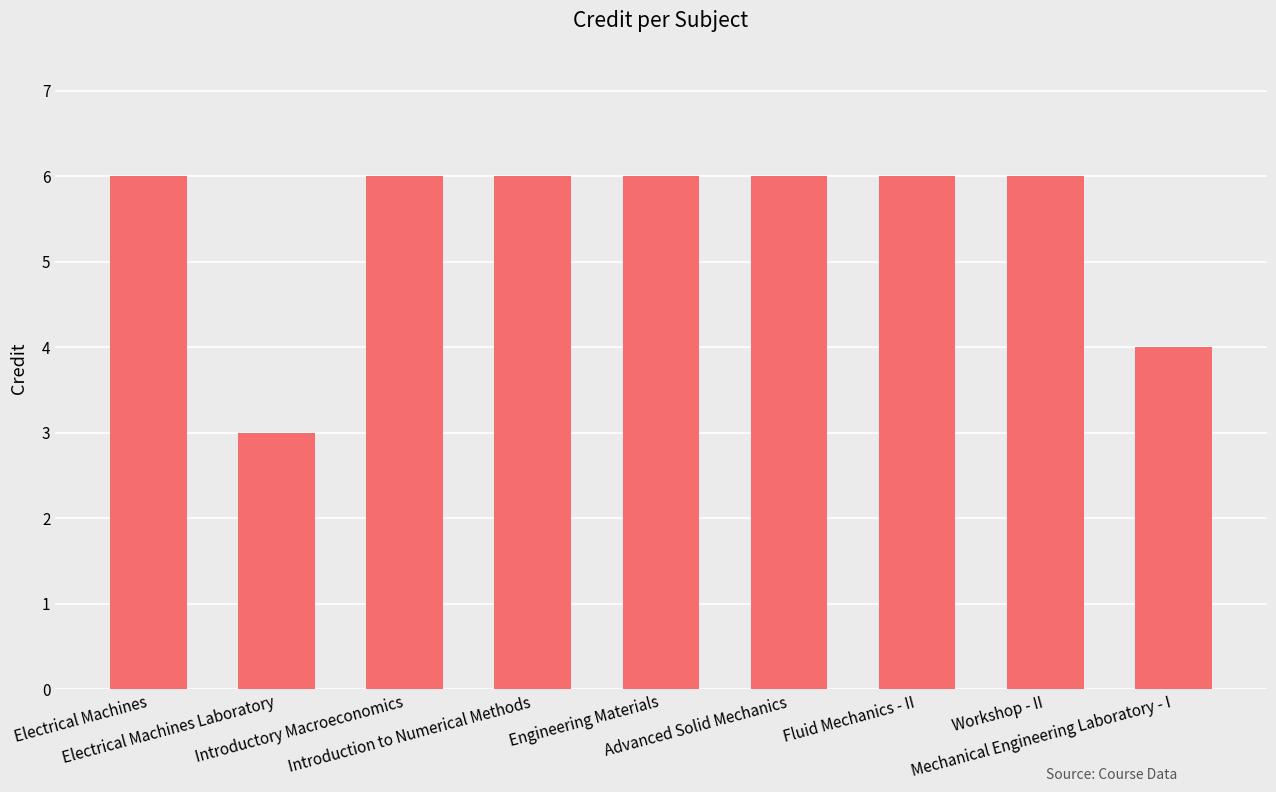

What is the sum of the values at Fluid Mechanics - II and Mechanical Engineering Laboratory - I?

10